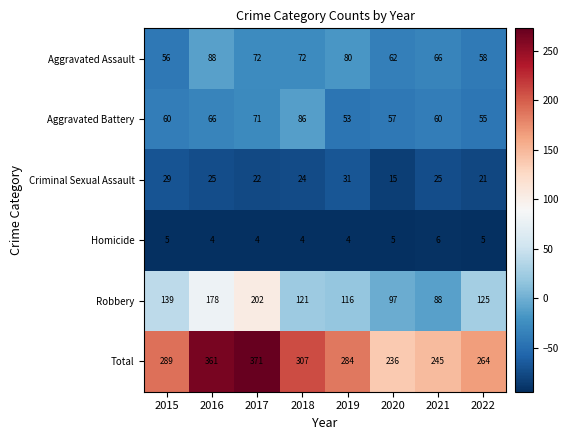

Rank the series at 2018 from highest to lowest value.

Total, Robbery, Aggravated Battery, Aggravated Assault, Criminal Sexual Assault, Homicide